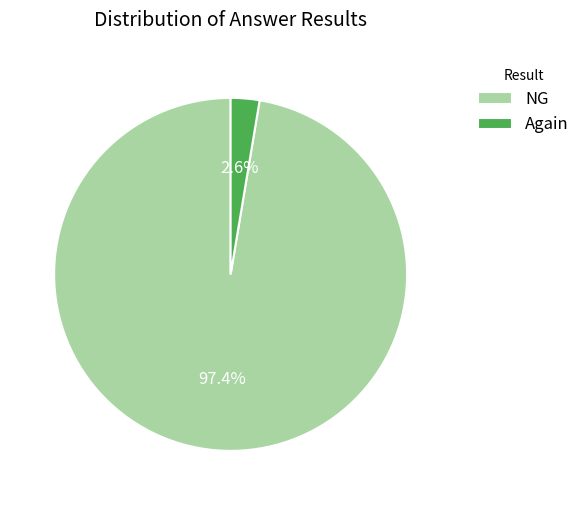

Rank the categories by value from highest to lowest.

NG, Again